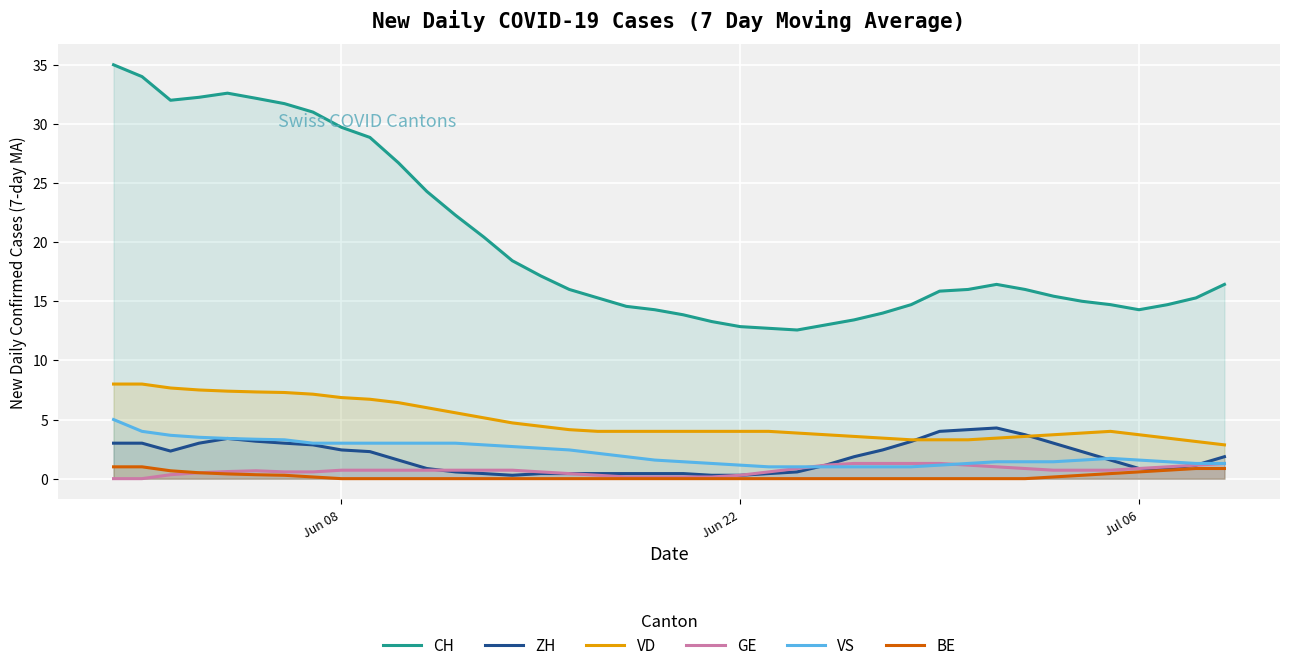

Which series has the largest total across all categories?

CH